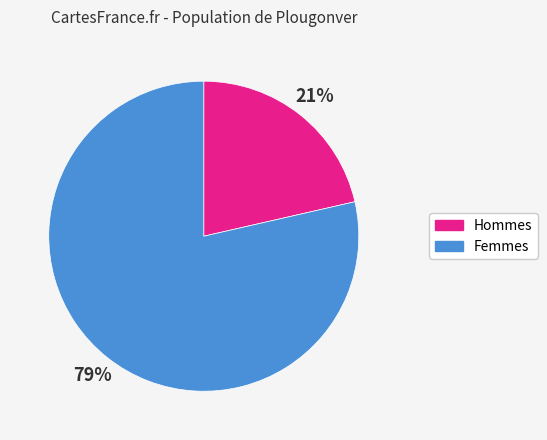

Is there a majority slice in this chart?

Yes